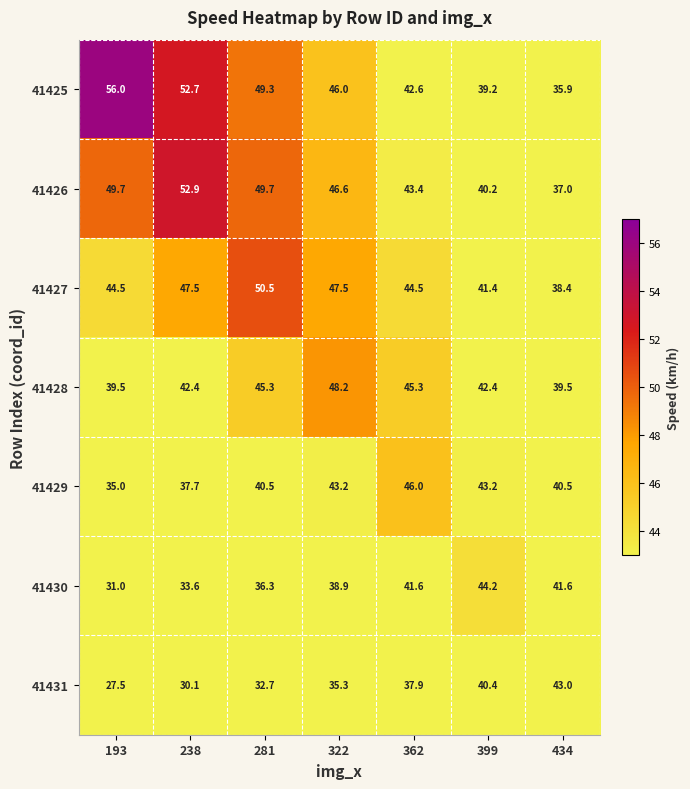

What is the sum of all 41431 values?

246.9